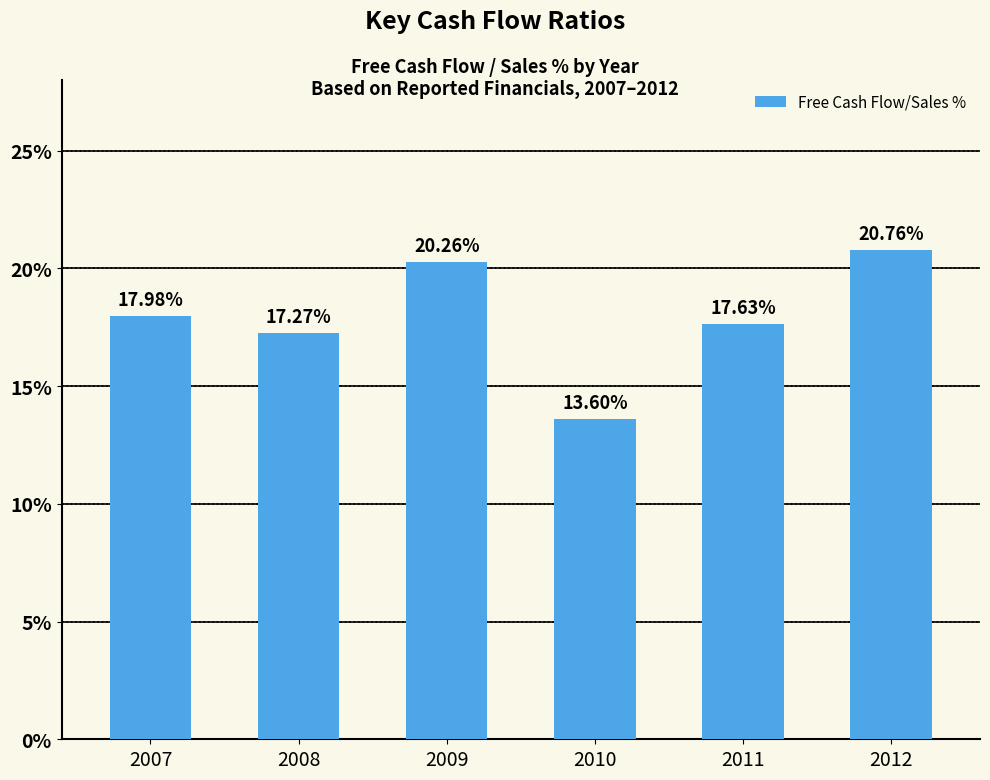

What is the difference between the maximum and minimum values?

7.2